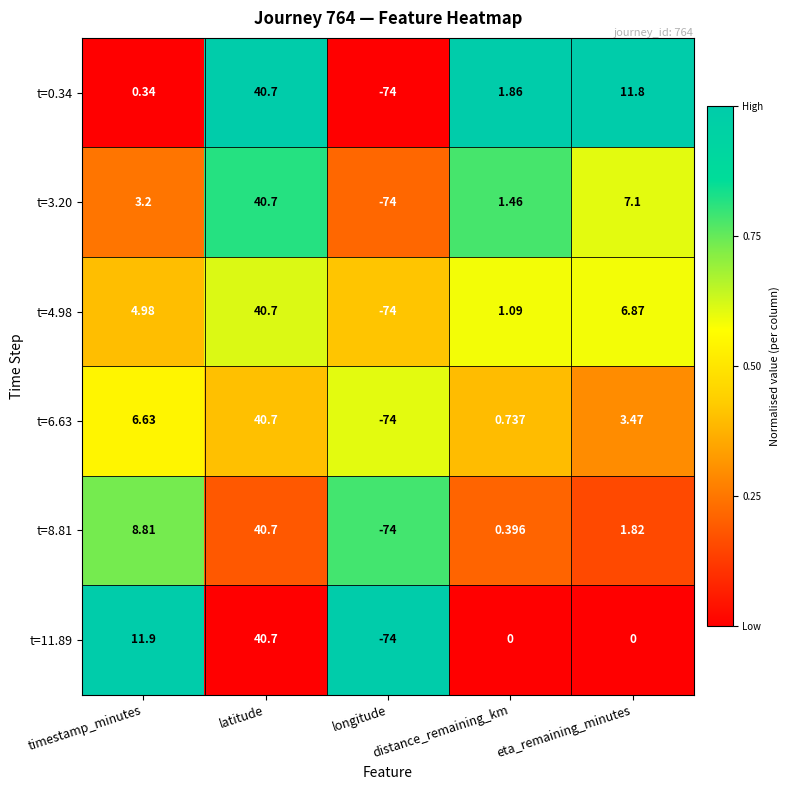

What is the total value across all series at eta_remaining_minutes?

31.1